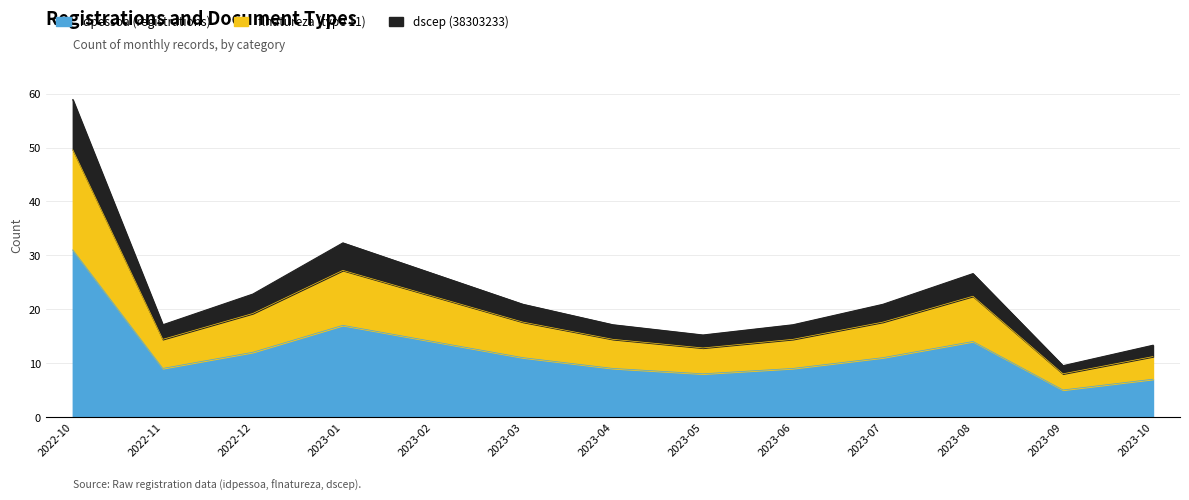

Is it true that idpessoa (registrations) equals 18.5 at 2023-02?

False